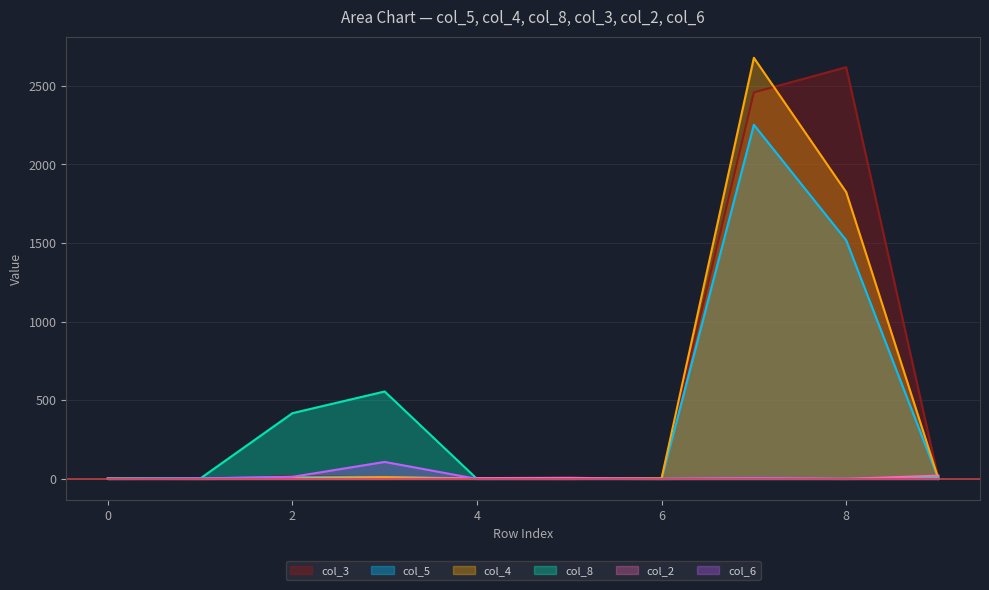

What is the spread (max minus min) of values at 0?

4